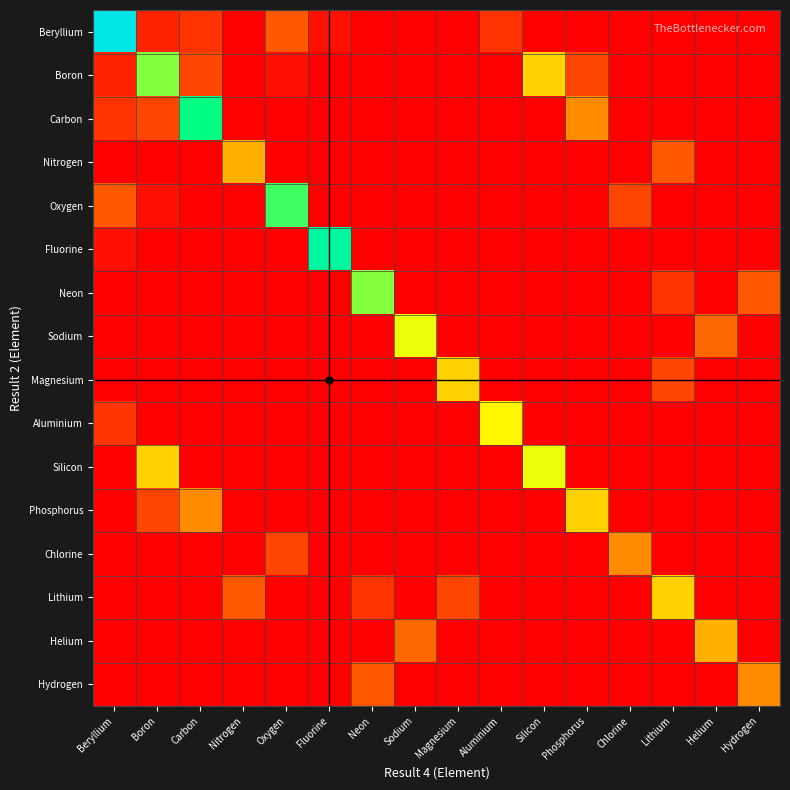

Reading left to right, extract all data points from this chart.

Beryllium: Beryllium=29	Boron=2	Carbon=3	Nitrogen=0	Oxygen=5	Fluorine=1	Neon=0	Sodium=0	Magnesium=0	Aluminium=3	Silicon=0	Phosphorus=0	Chlorine=0	Lithium=0	Helium=0	Hydrogen=0
Boron: Beryllium=2	Boron=18	Carbon=4	Nitrogen=0	Oxygen=1	Fluorine=0	Neon=0	Sodium=0	Magnesium=0	Aluminium=0	Silicon=12	Phosphorus=4	Chlorine=0	Lithium=0	Helium=0	Hydrogen=0
Carbon: Beryllium=3	Boron=4	Carbon=22	Nitrogen=0	Oxygen=0	Fluorine=0	Neon=0	Sodium=0	Magnesium=0	Aluminium=0	Silicon=0	Phosphorus=8	Chlorine=0	Lithium=0	Helium=0	Hydrogen=0
Nitrogen: Beryllium=0	Boron=0	Carbon=0	Nitrogen=10	Oxygen=0	Fluorine=0	Neon=0	Sodium=0	Magnesium=0	Aluminium=0	Silicon=0	Phosphorus=0	Chlorine=0	Lithium=5	Helium=0	Hydrogen=0
Oxygen: Beryllium=5	Boron=1	Carbon=0	Nitrogen=0	Oxygen=20	Fluorine=0	Neon=0	Sodium=0	Magnesium=0	Aluminium=0	Silicon=0	Phosphorus=0	Chlorine=4	Lithium=0	Helium=0	Hydrogen=0
Fluorine: Beryllium=1	Boron=0	Carbon=0	Nitrogen=0	Oxygen=0	Fluorine=24	Neon=0	Sodium=0	Magnesium=0	Aluminium=0	Silicon=0	Phosphorus=0	Chlorine=0	Lithium=0	Helium=0	Hydrogen=0
Neon: Beryllium=0	Boron=0	Carbon=0	Nitrogen=0	Oxygen=0	Fluorine=0	Neon=18	Sodium=0	Magnesium=0	Aluminium=0	Silicon=0	Phosphorus=0	Chlorine=0	Lithium=3	Helium=0	Hydrogen=5
Sodium: Beryllium=0	Boron=0	Carbon=0	Nitrogen=0	Oxygen=0	Fluorine=0	Neon=0	Sodium=15	Magnesium=0	Aluminium=0	Silicon=0	Phosphorus=0	Chlorine=0	Lithium=0	Helium=6	Hydrogen=0
Magnesium: Beryllium=0	Boron=0	Carbon=0	Nitrogen=0	Oxygen=0	Fluorine=0	Neon=0	Sodium=0	Magnesium=12	Aluminium=0	Silicon=0	Phosphorus=0	Chlorine=0	Lithium=4	Helium=0	Hydrogen=0
Aluminium: Beryllium=3	Boron=0	Carbon=0	Nitrogen=0	Oxygen=0	Fluorine=0	Neon=0	Sodium=0	Magnesium=0	Aluminium=14	Silicon=0	Phosphorus=0	Chlorine=0	Lithium=0	Helium=0	Hydrogen=0
Silicon: Beryllium=0	Boron=12	Carbon=0	Nitrogen=0	Oxygen=0	Fluorine=0	Neon=0	Sodium=0	Magnesium=0	Aluminium=0	Silicon=15	Phosphorus=0	Chlorine=0	Lithium=0	Helium=0	Hydrogen=0
Phosphorus: Beryllium=0	Boron=4	Carbon=8	Nitrogen=0	Oxygen=0	Fluorine=0	Neon=0	Sodium=0	Magnesium=0	Aluminium=0	Silicon=0	Phosphorus=12	Chlorine=0	Lithium=0	Helium=0	Hydrogen=0
Chlorine: Beryllium=0	Boron=0	Carbon=0	Nitrogen=0	Oxygen=4	Fluorine=0	Neon=0	Sodium=0	Magnesium=0	Aluminium=0	Silicon=0	Phosphorus=0	Chlorine=8	Lithium=0	Helium=0	Hydrogen=0
Lithium: Beryllium=0	Boron=0	Carbon=0	Nitrogen=5	Oxygen=0	Fluorine=0	Neon=3	Sodium=0	Magnesium=4	Aluminium=0	Silicon=0	Phosphorus=0	Chlorine=0	Lithium=12	Helium=0	Hydrogen=0
Helium: Beryllium=0	Boron=0	Carbon=0	Nitrogen=0	Oxygen=0	Fluorine=0	Neon=0	Sodium=6	Magnesium=0	Aluminium=0	Silicon=0	Phosphorus=0	Chlorine=0	Lithium=0	Helium=10	Hydrogen=0
Hydrogen: Beryllium=0	Boron=0	Carbon=0	Nitrogen=0	Oxygen=0	Fluorine=0	Neon=5	Sodium=0	Magnesium=0	Aluminium=0	Silicon=0	Phosphorus=0	Chlorine=0	Lithium=0	Helium=0	Hydrogen=8